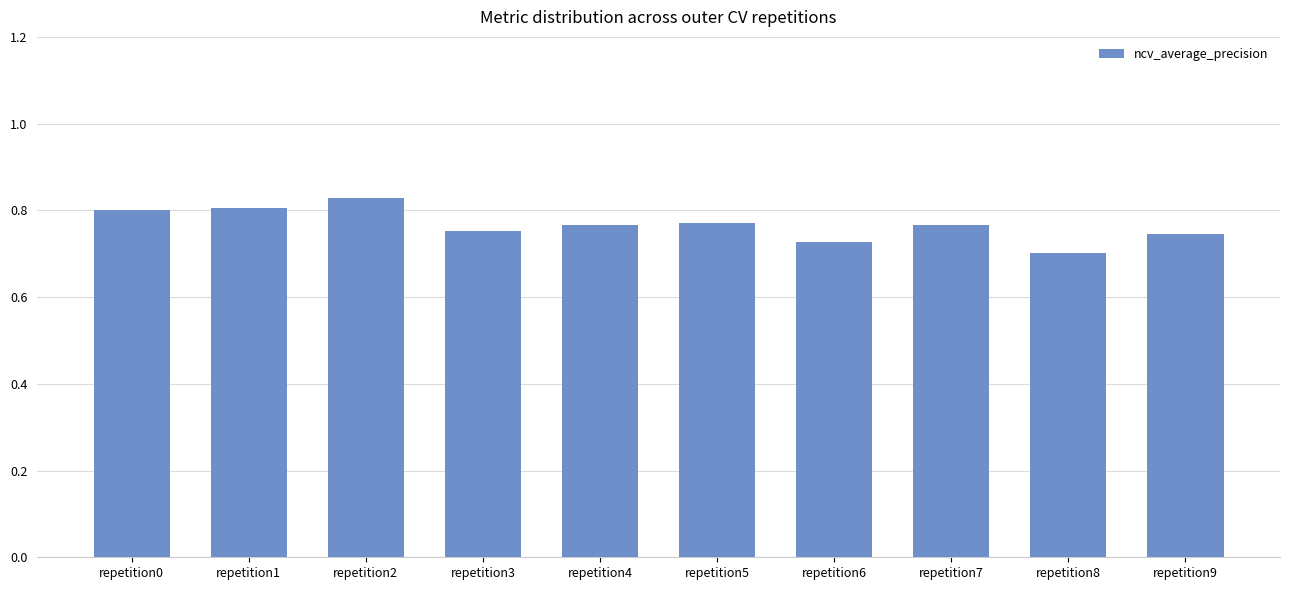

Which label corresponds to the smallest value in the chart?

repetition8